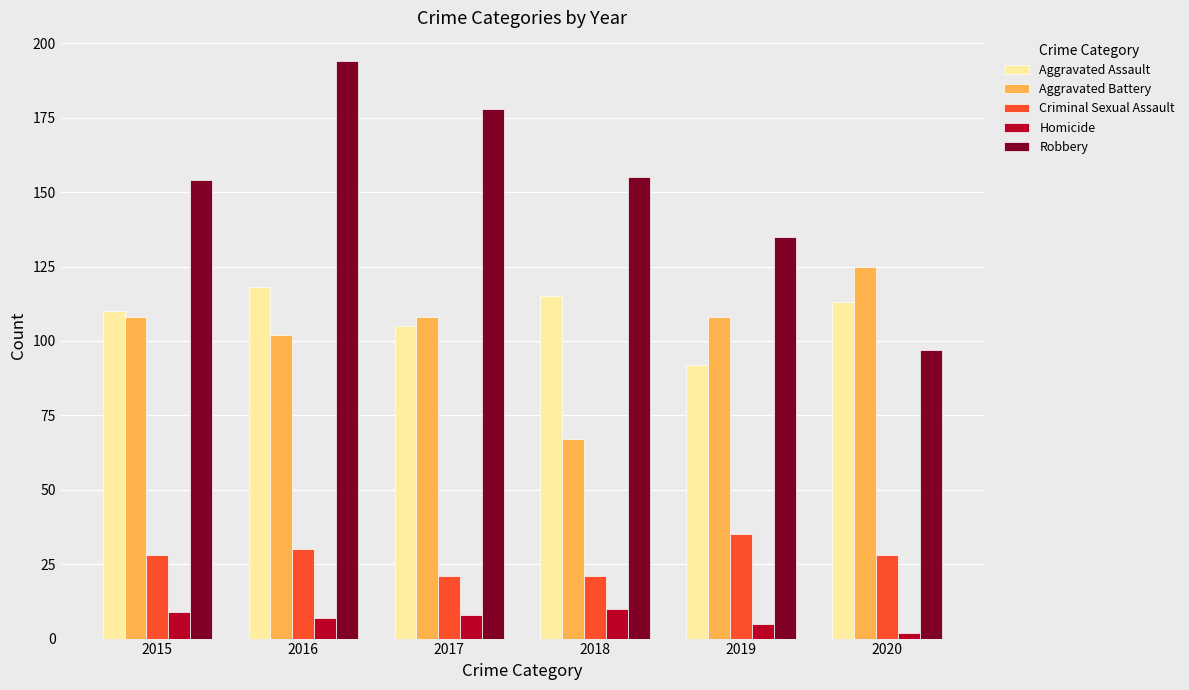

Reading left to right, list all the values displayed in this chart.

Aggravated Assault: 2015=110	2016=118	2017=105	2018=115	2019=92	2020=113
Aggravated Battery: 2015=108	2016=102	2017=108	2018=67	2019=108	2020=125
Criminal Sexual Assault: 2015=28	2016=30	2017=21	2018=21	2019=35	2020=28
Homicide: 2015=9	2016=7	2017=8	2018=10	2019=5	2020=2
Robbery: 2015=154	2016=194	2017=178	2018=155	2019=135	2020=97